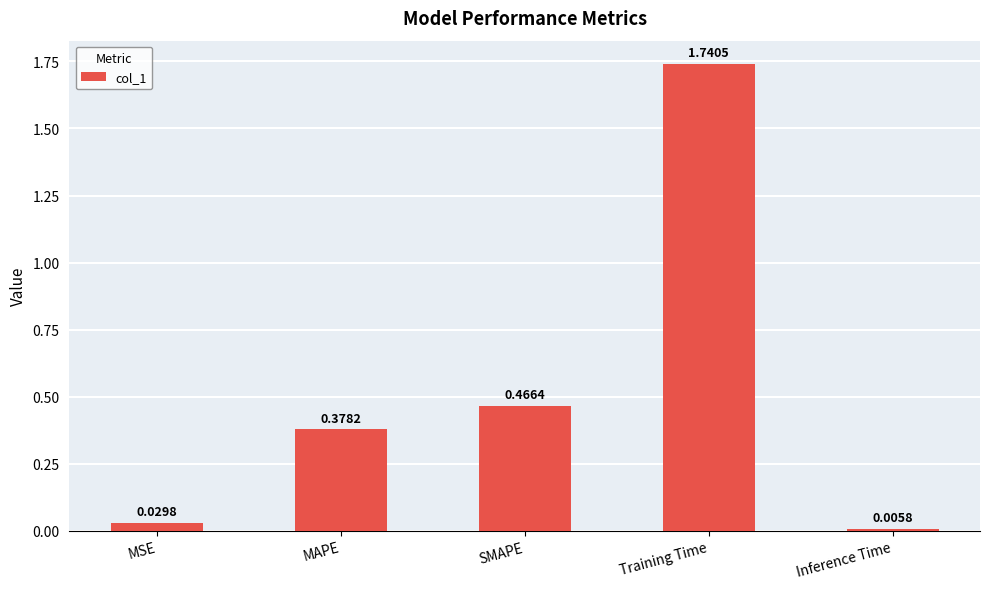

What is the label of the 5th bar from the left?

Inference Time